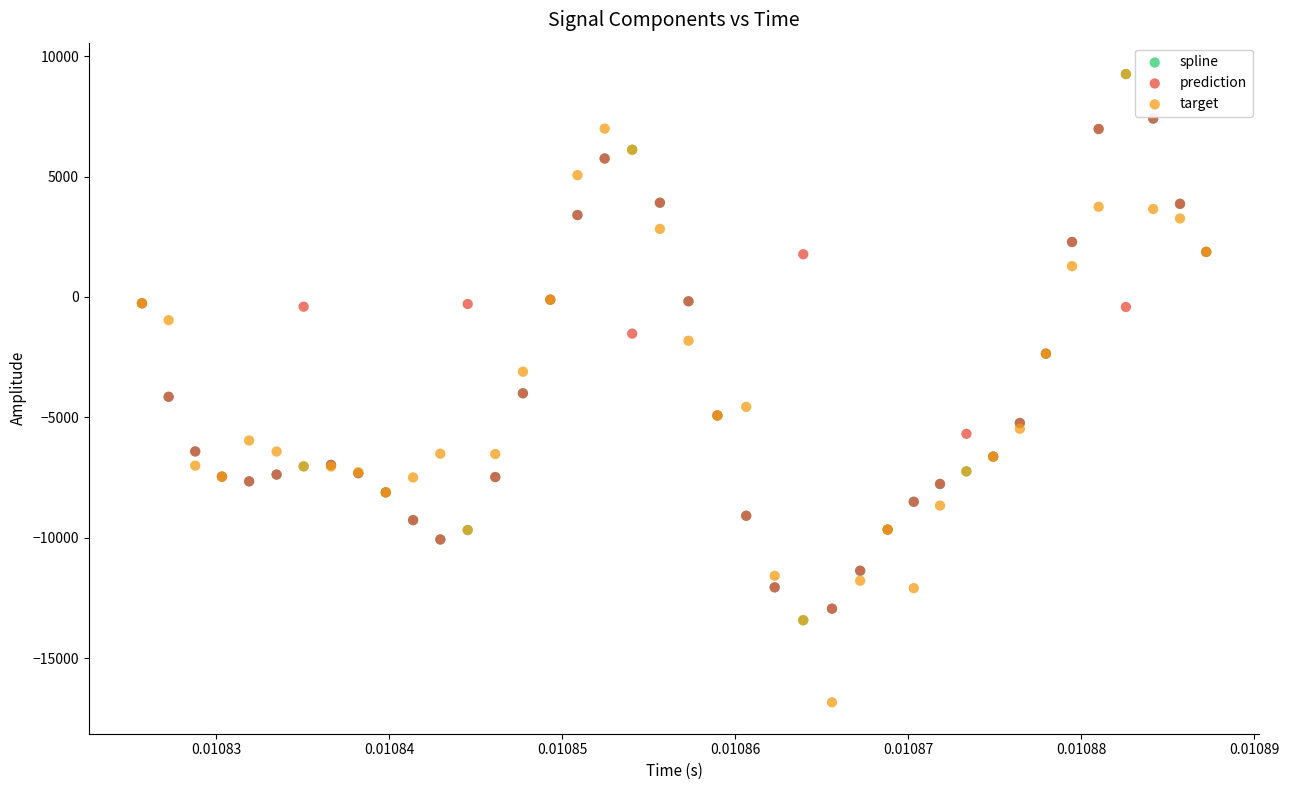

What are all the series names shown in the legend?

spline, prediction, target